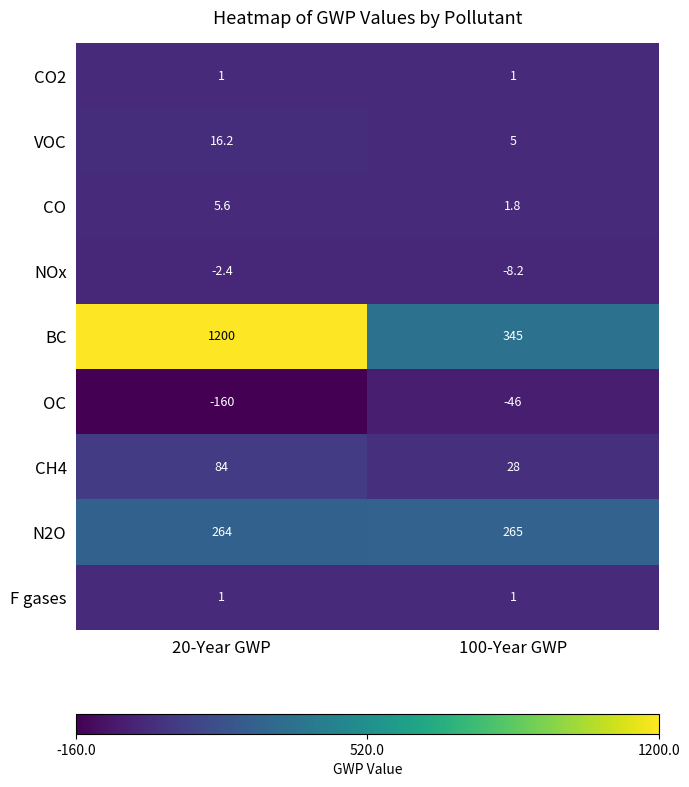

Rank the categories by BC value from highest to lowest.

20-Year GWP, 100-Year GWP